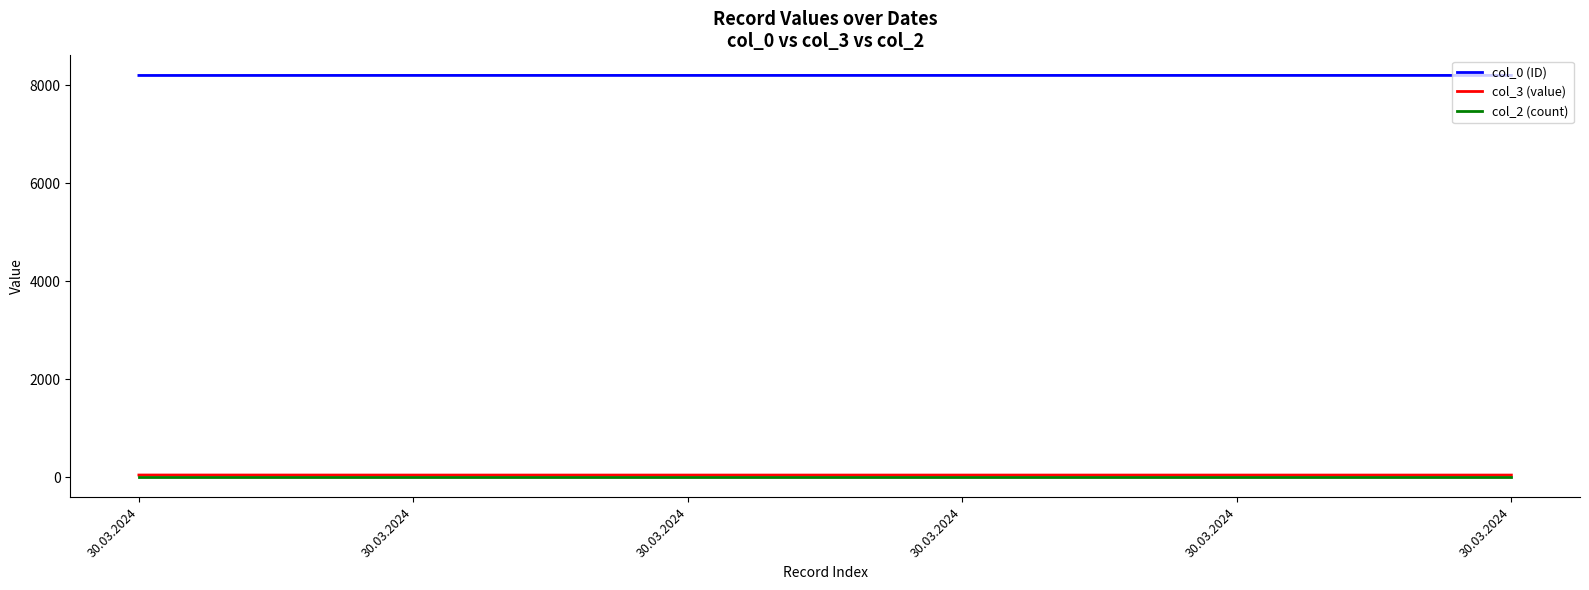

The col_0 (ID) series shows 13779 at 30.03.2024. True or false?

False